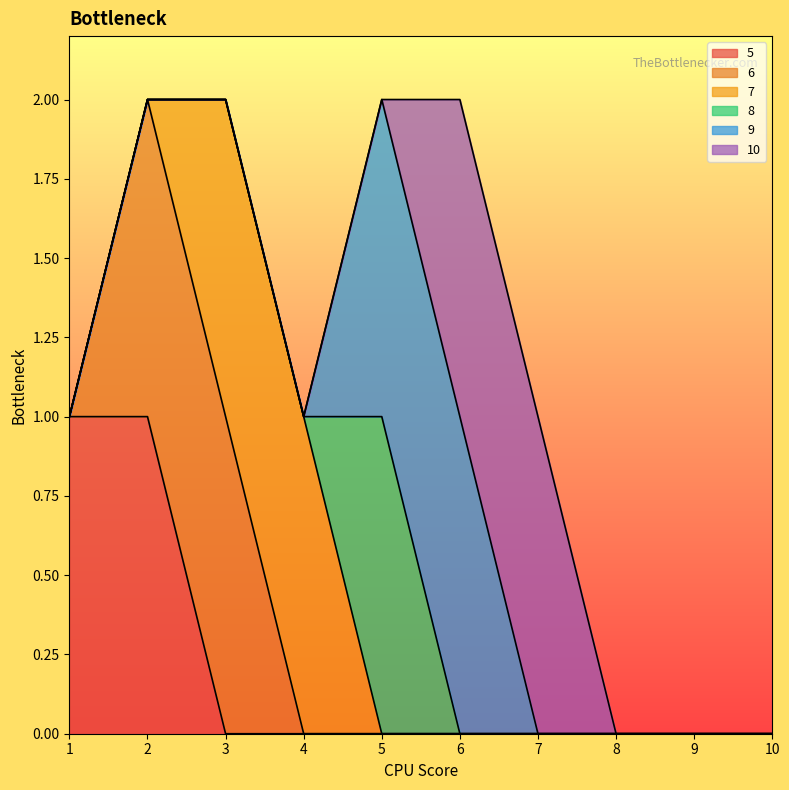

What is the difference between the maximum and minimum values in the 5 series?

1